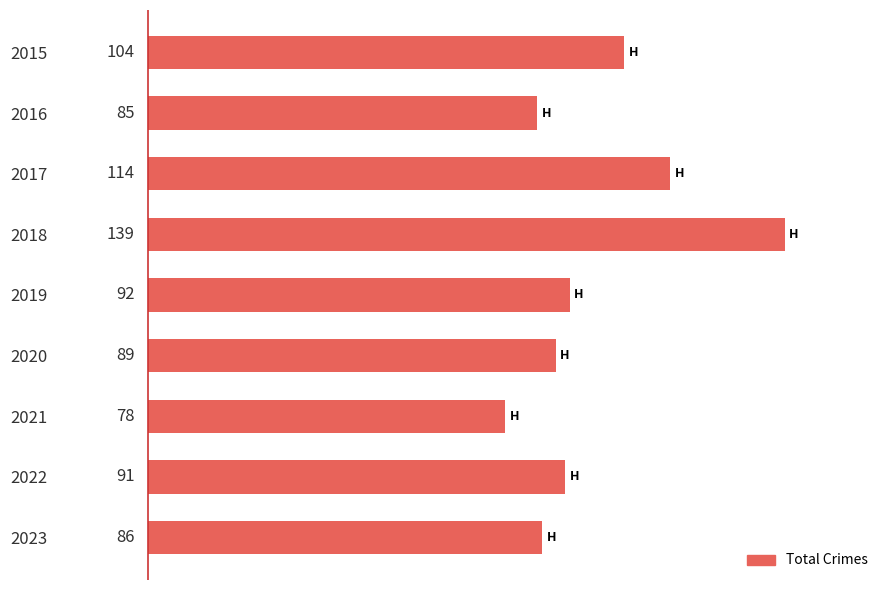

What is the ratio of the value at 2016 to the value at 2018?

0.6